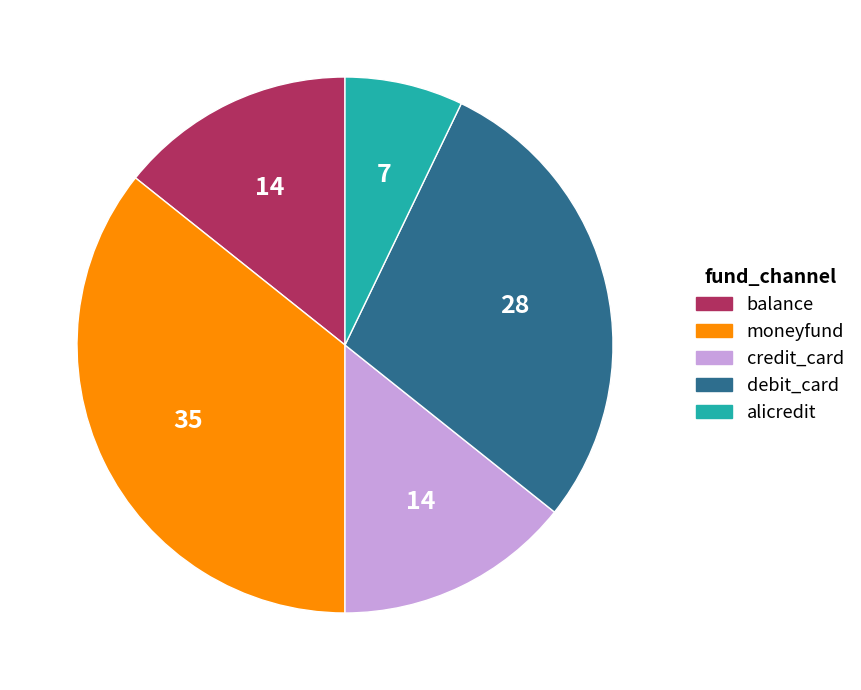

Which category has the smallest portion of the pie?

alicredit